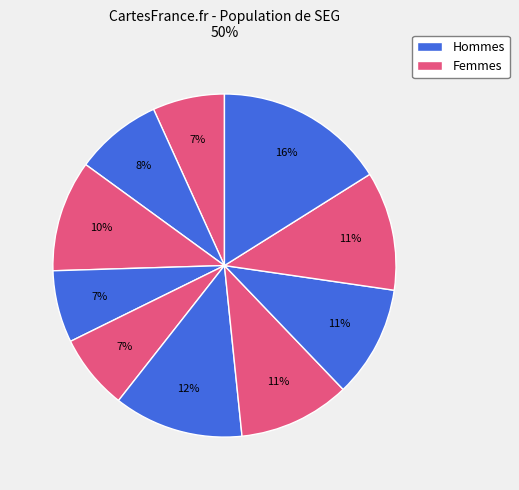

Does any single category account for the majority?

No